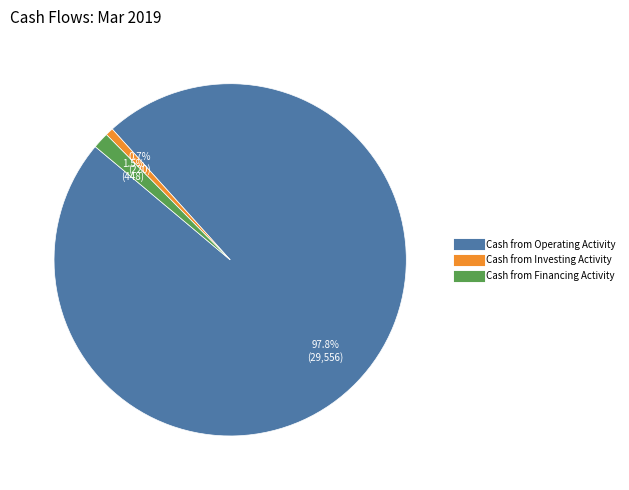

Is there any slice that represents more than half of the pie?

Yes